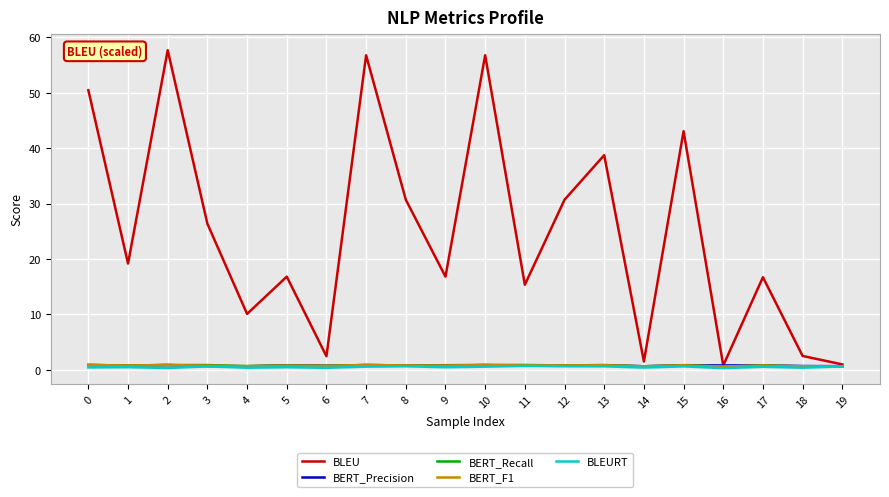

True or false: BERT_Recall has a value of 0.7 at 6.

True